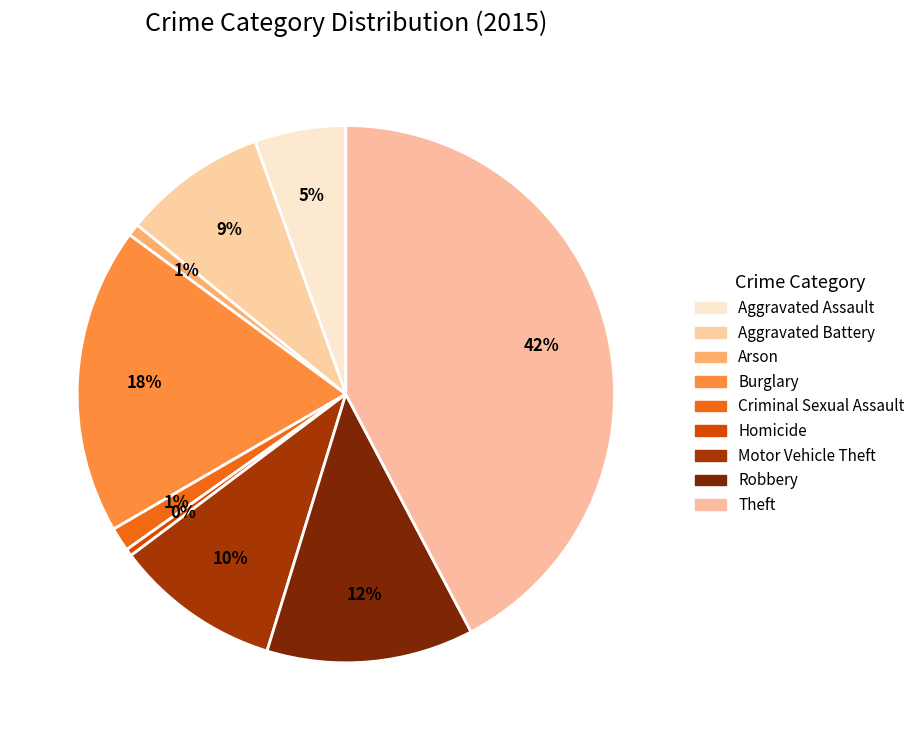

To the nearest percent, what is the difference between the Aggravated Assault and Motor Vehicle Theft slice percentages?

5%